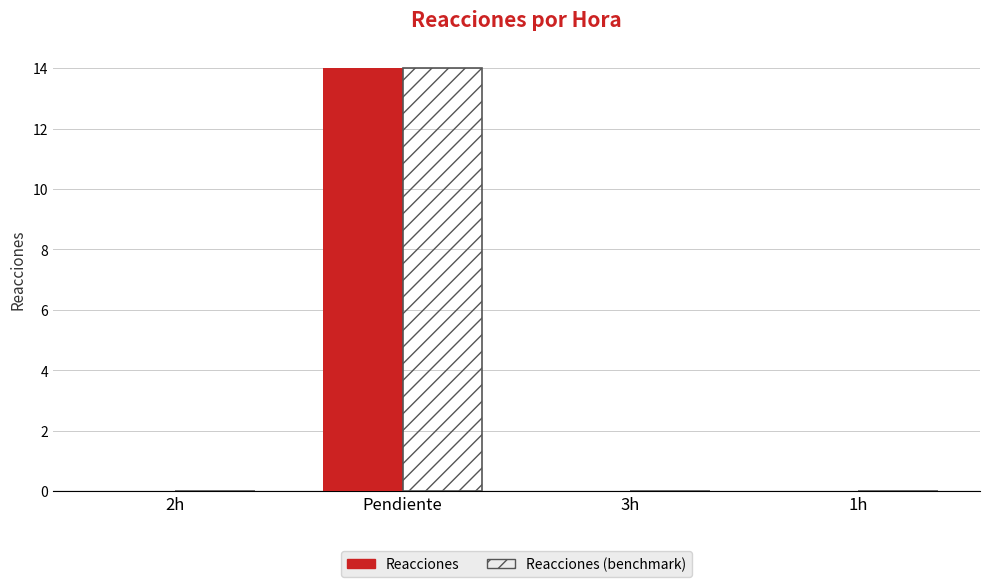

At which category is the sum across all series the highest?

Pendiente